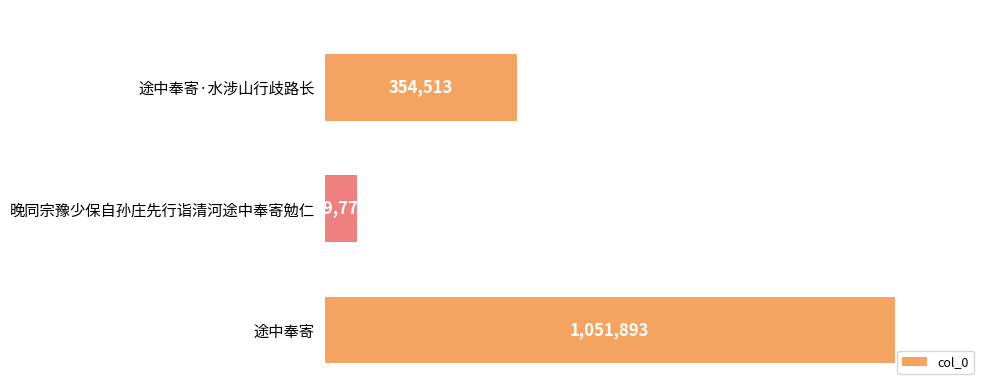

How many values exceed 354513?

1